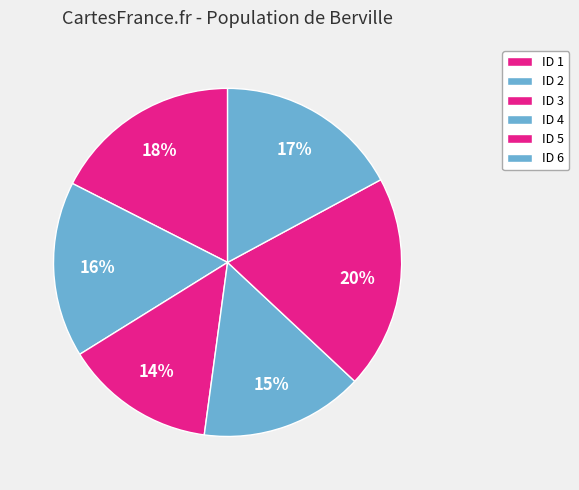

How many slices are in this pie chart?

6